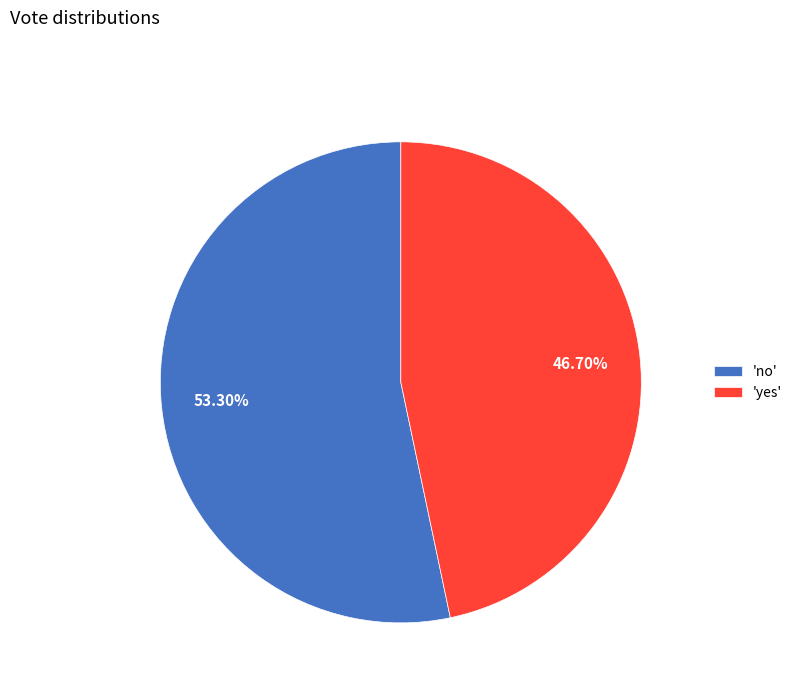

How many segments does this pie chart have?

2